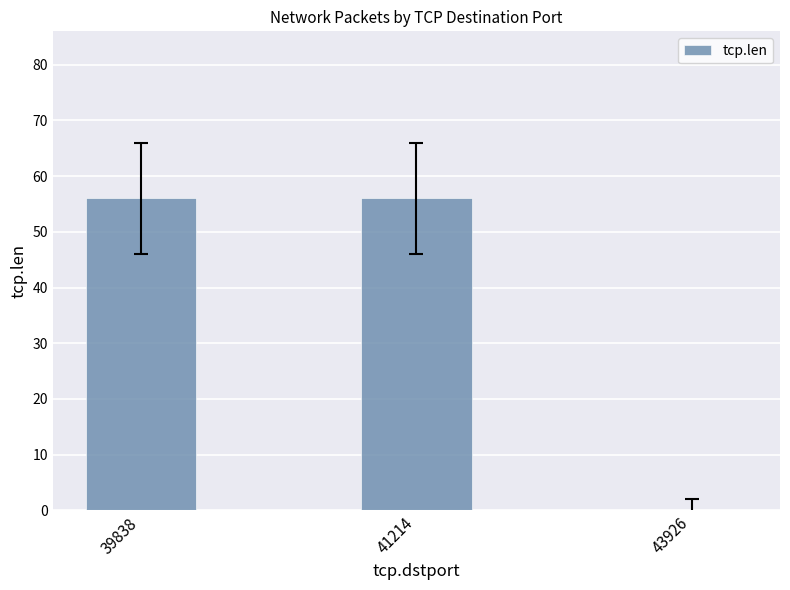

Reading left to right, list all the values displayed in this chart.

39838=56	41214=56	43926=0